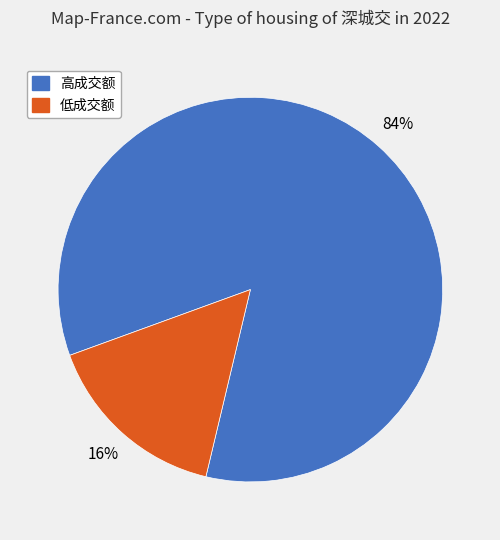

To the nearest percent, what is the average slice percentage?

50%